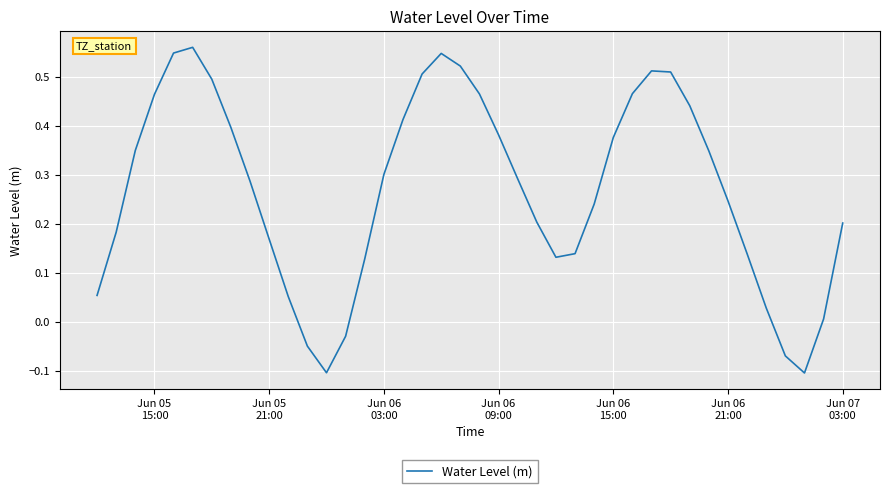

What is the difference between the maximum and minimum values?

0.7